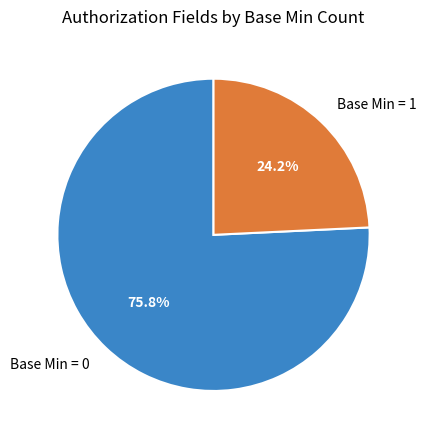

Which category has the smallest portion of the pie?

Base Min = 1